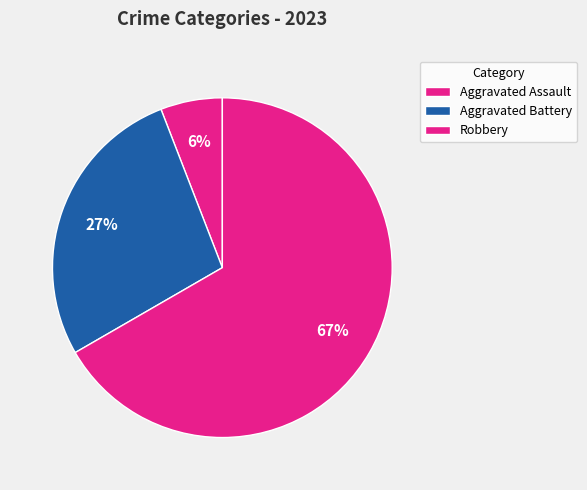

Is there a majority slice in this chart?

Yes